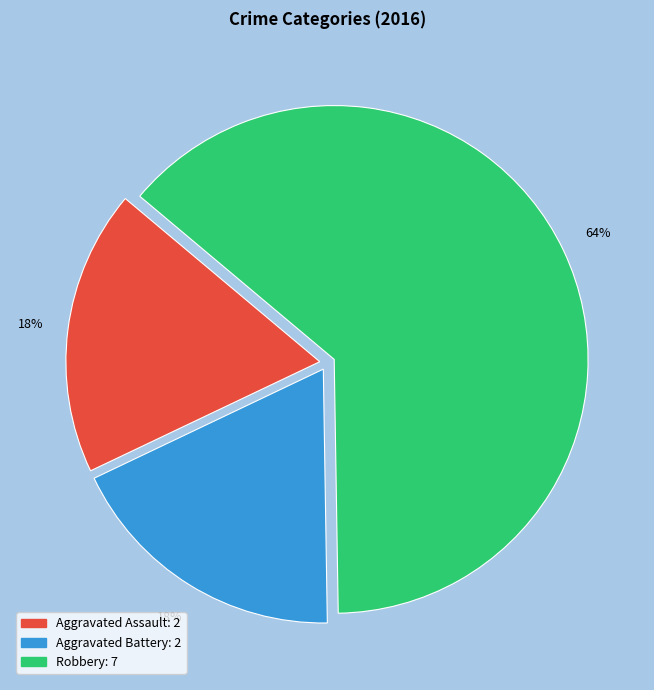

To the nearest percent, what is the average slice percentage?

33%